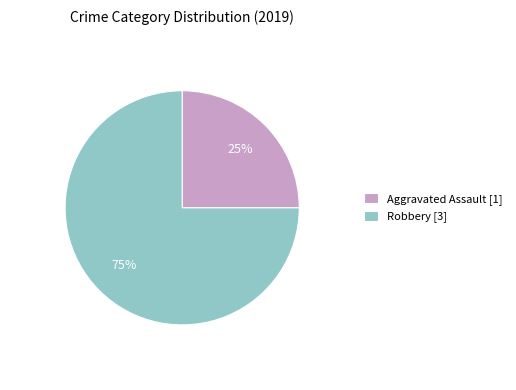

Does Aggravated Assault [1] account for over 50% of the chart?

No